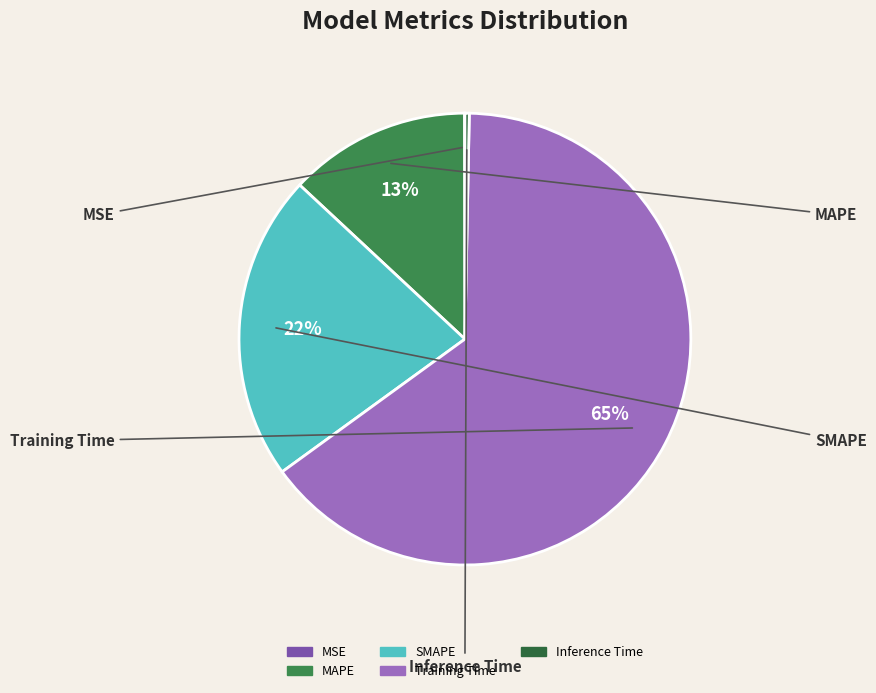

Combined, do Inference Time and Training Time account for over 50%?

Yes